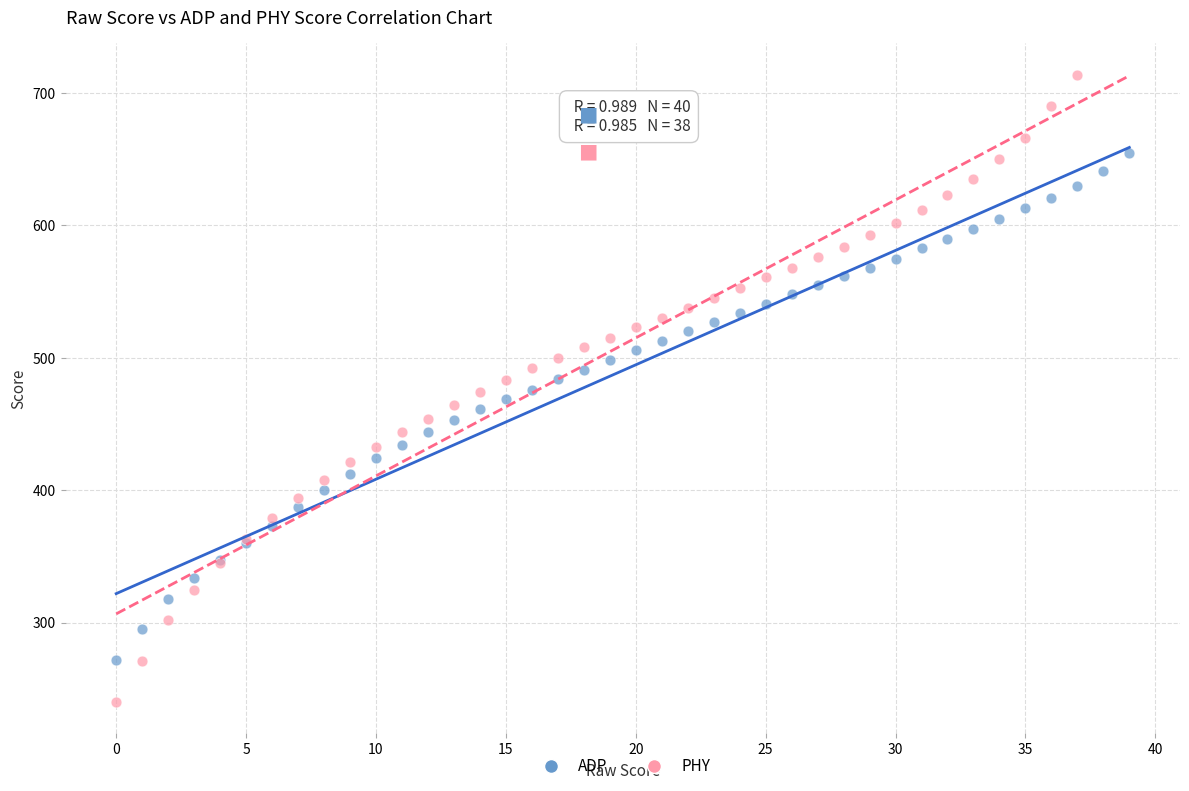

Which series has the widest spread of Y values?

PHY